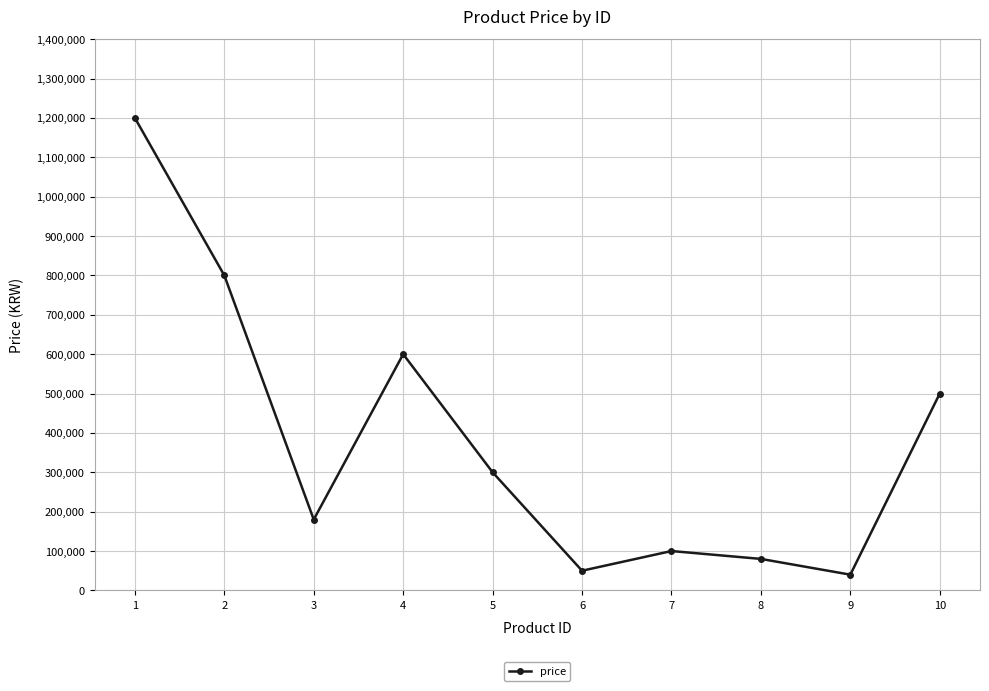

What is the sum of all values?

3850000